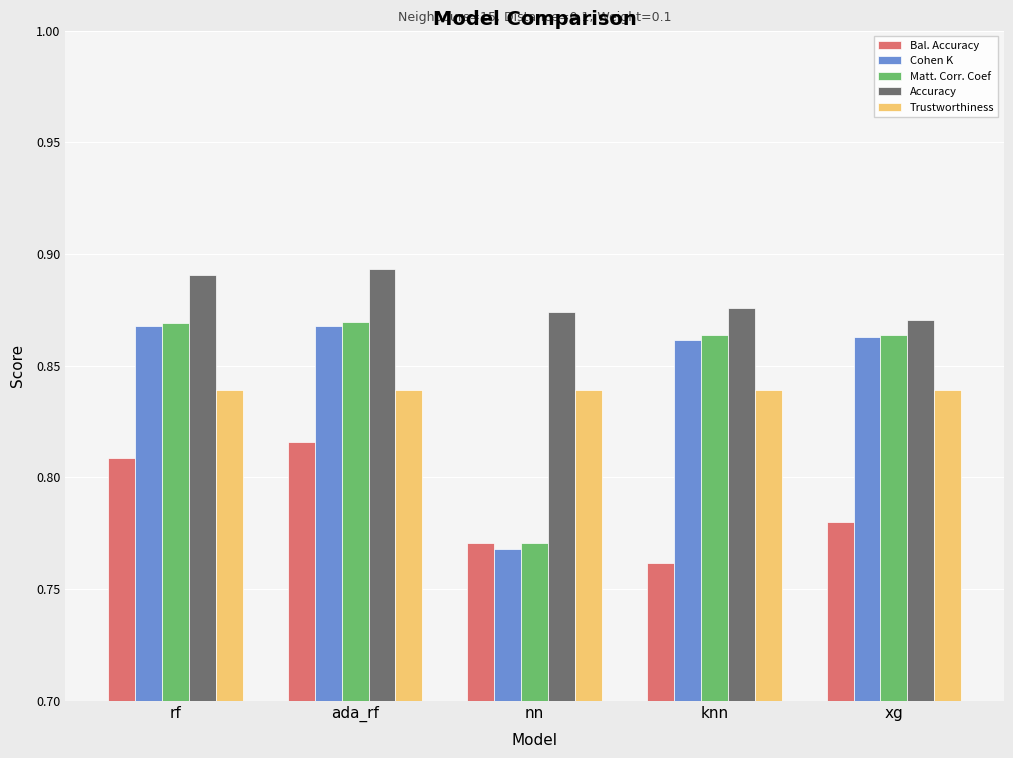

Where is Accuracy nearest to the value 0?

xg